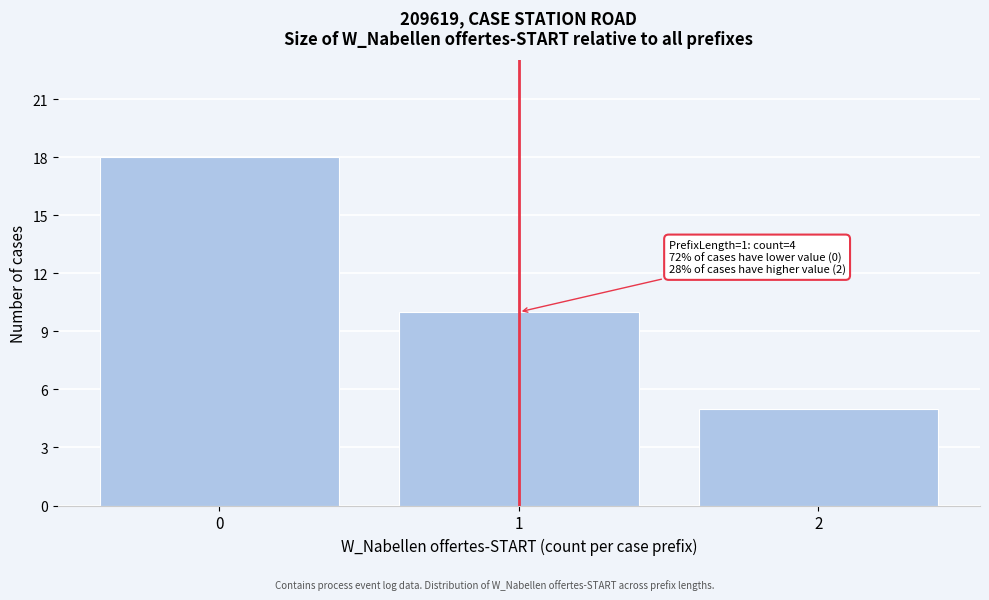

Reading left to right, what are all the values shown in this chart?

0=18	1=10	2=5